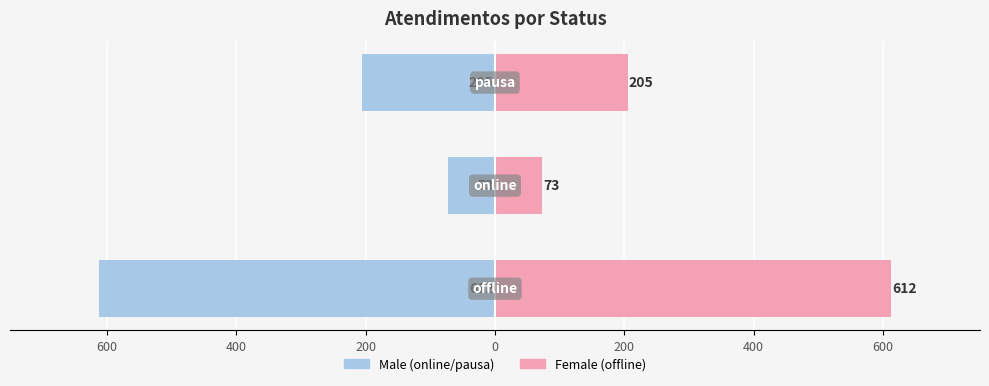

What is the spread (max minus min) of values at 400?

146